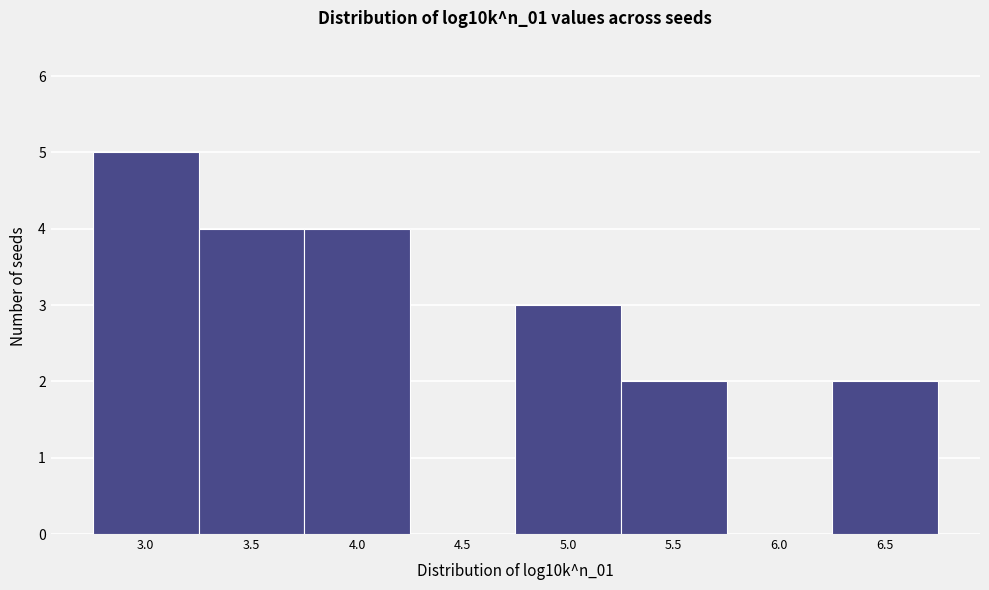

Reading left to right, transcribe all the data shown in this chart.

3.0=5	3.5=4	4.0=4	4.5=0	5.0=3	5.5=2	6.0=0	6.5=2